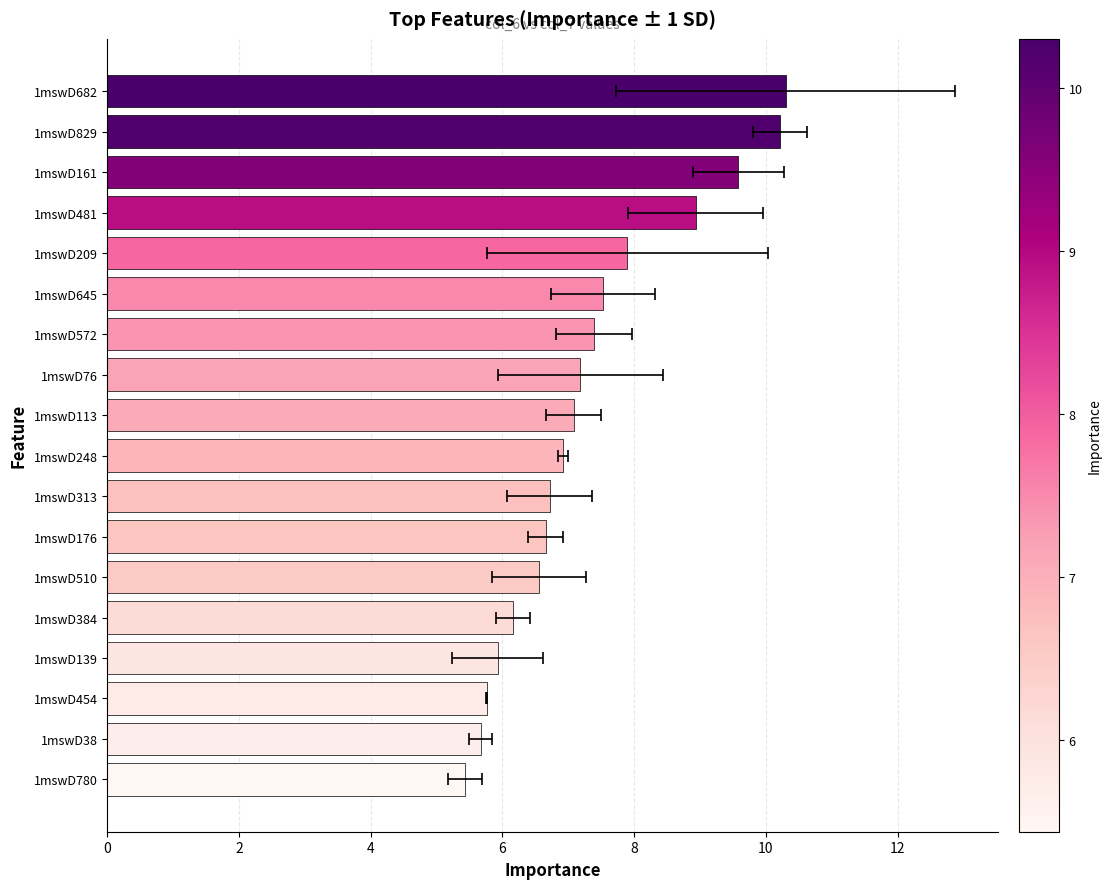

Where does the data first go above 7?

1mswD113